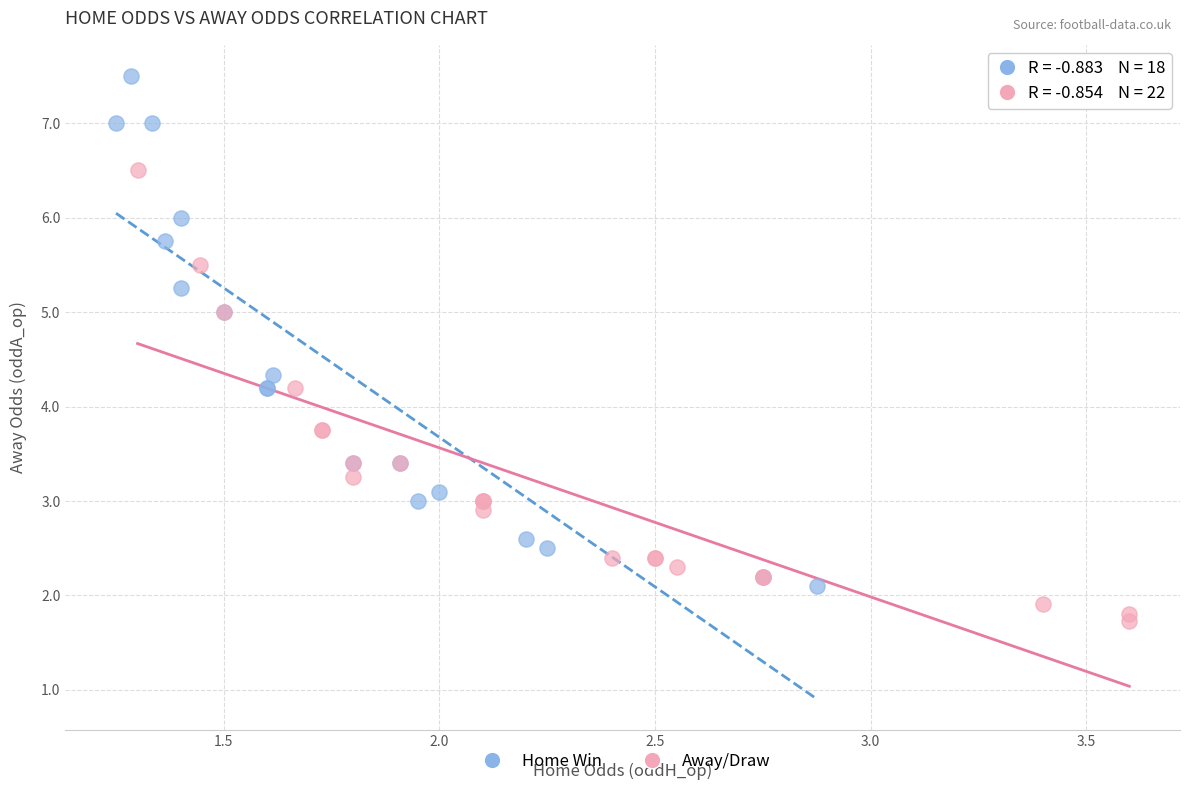

Which series has the largest Y range (max minus min)?

Home Win